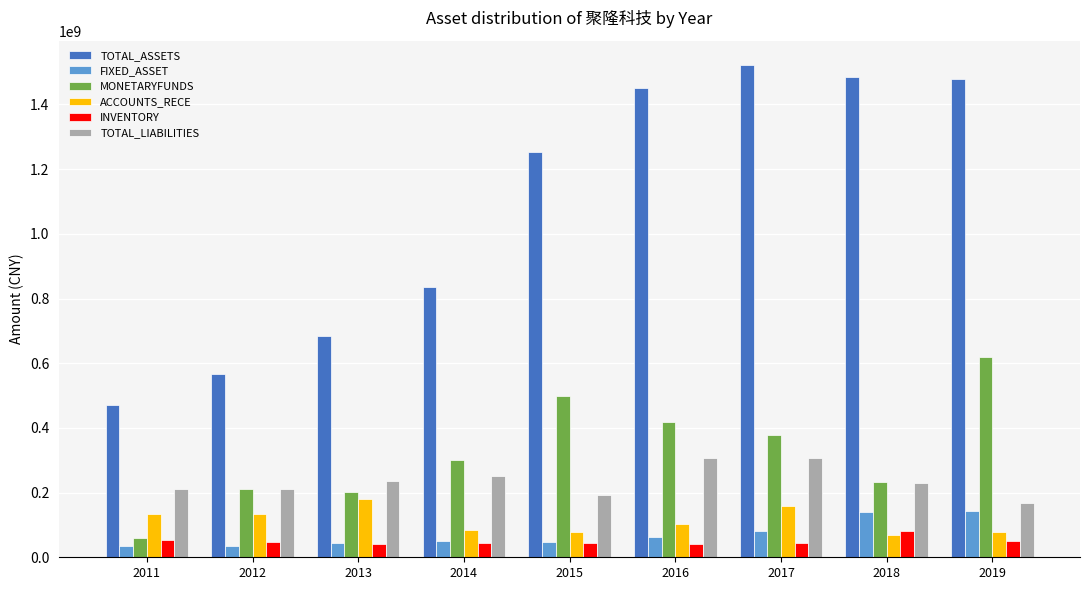

Rank the series by their maximum value, from highest to lowest.

TOTAL_ASSETS, MONETARYFUNDS, TOTAL_LIABILITIES, ACCOUNTS_RECE, FIXED_ASSET, INVENTORY